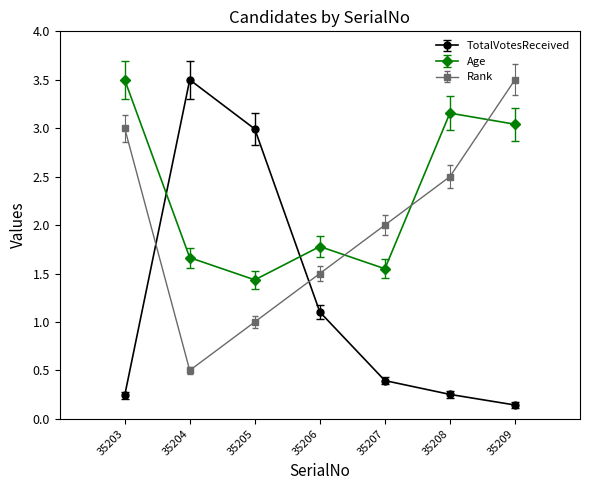

Read the Rank value at 35207.

2.0